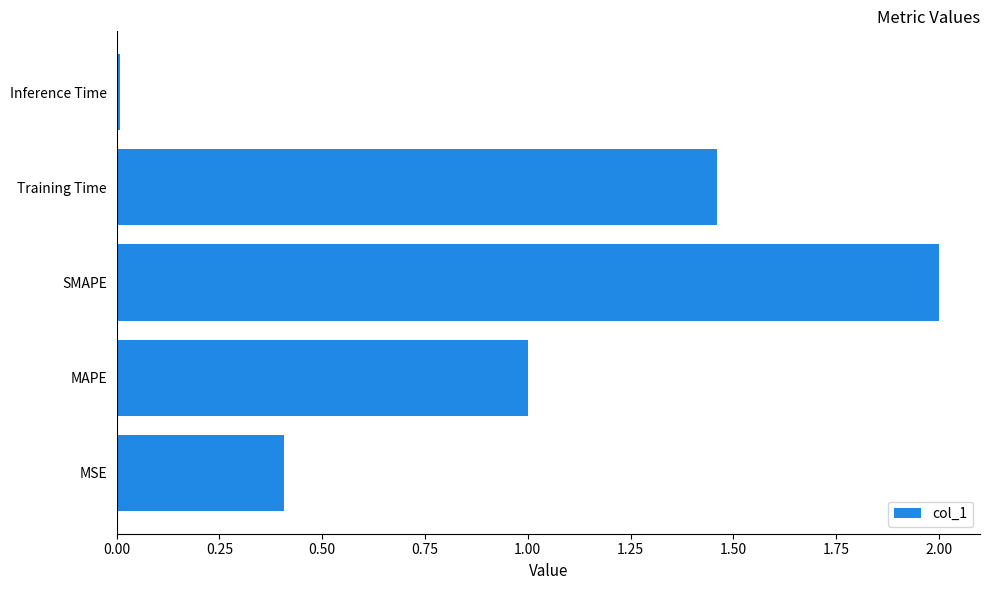

How many bars are there in total?

5